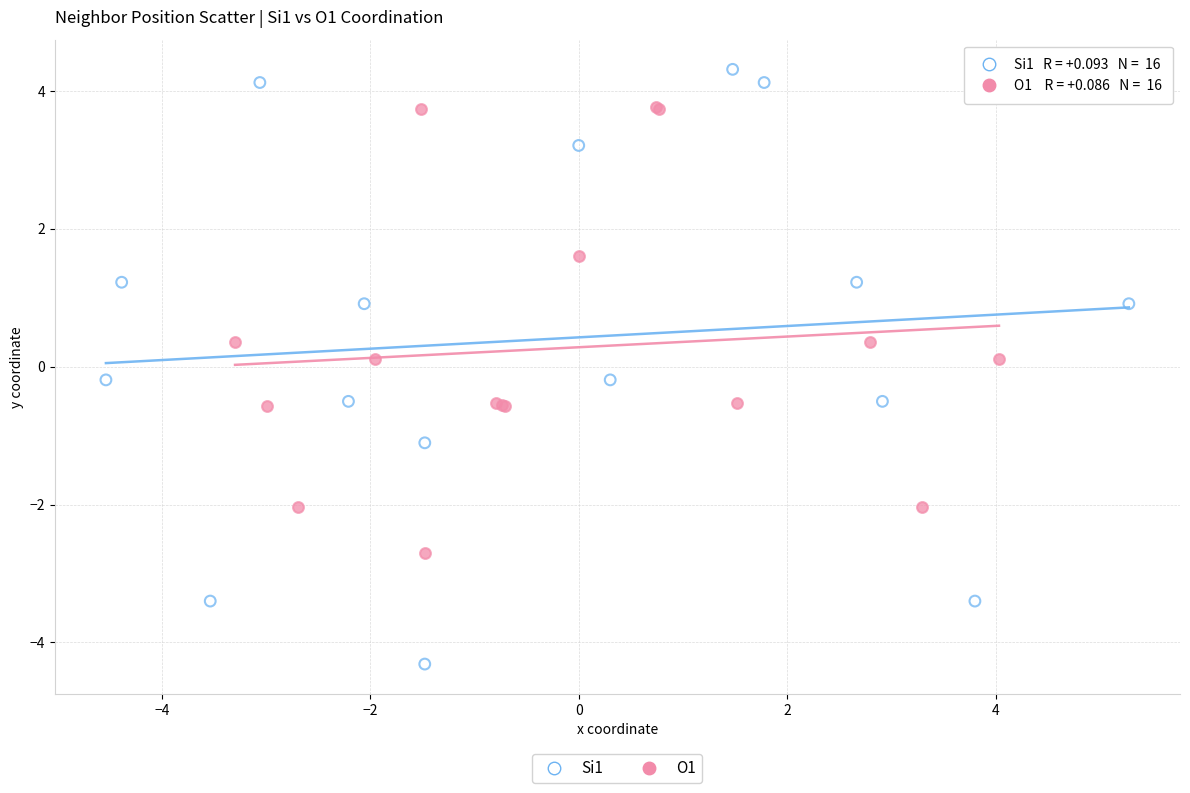

Which series reaches the maximum Y coordinate?

Si1